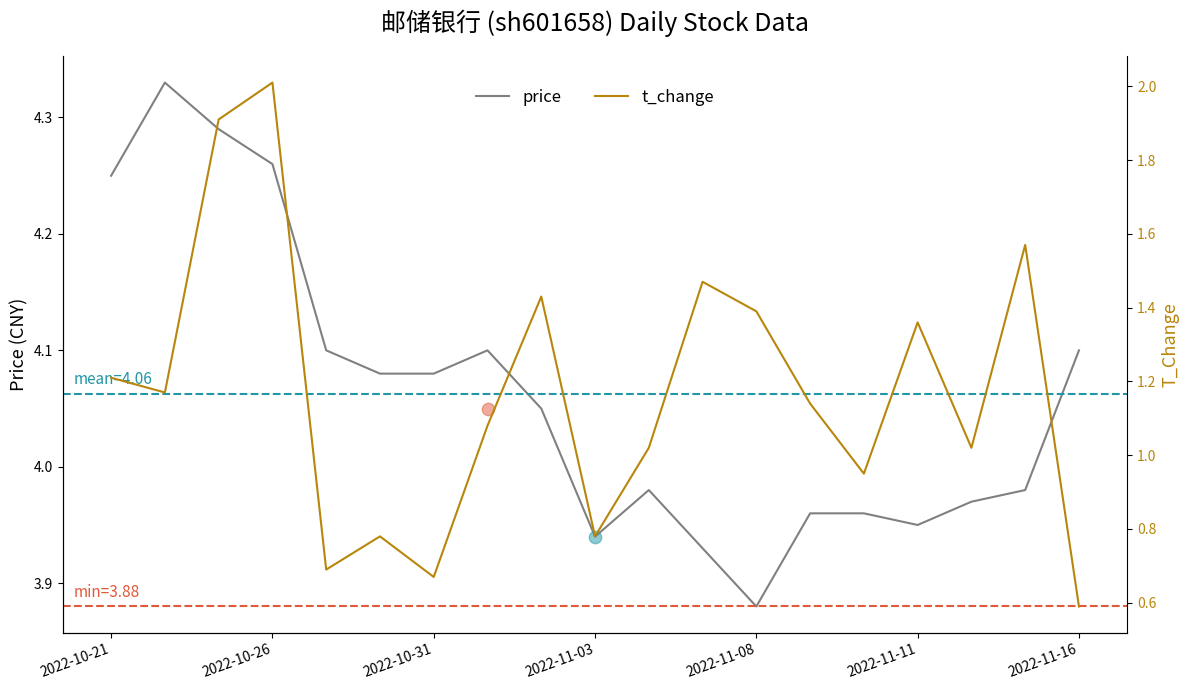

Which series has the largest total across all categories?

price